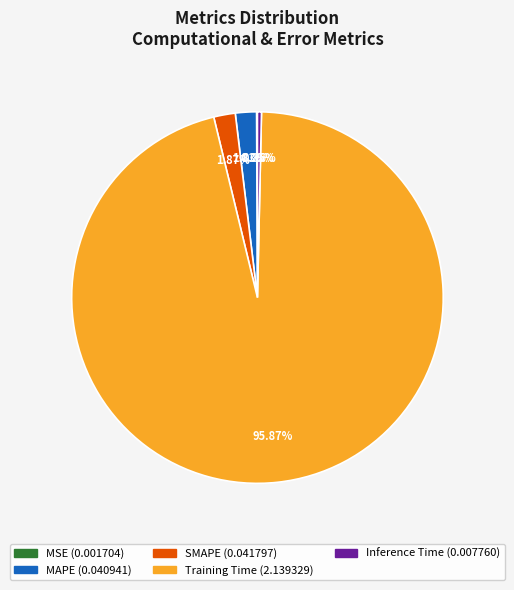

To the nearest percent, what is the difference between the largest and smallest slice percentages?

96%